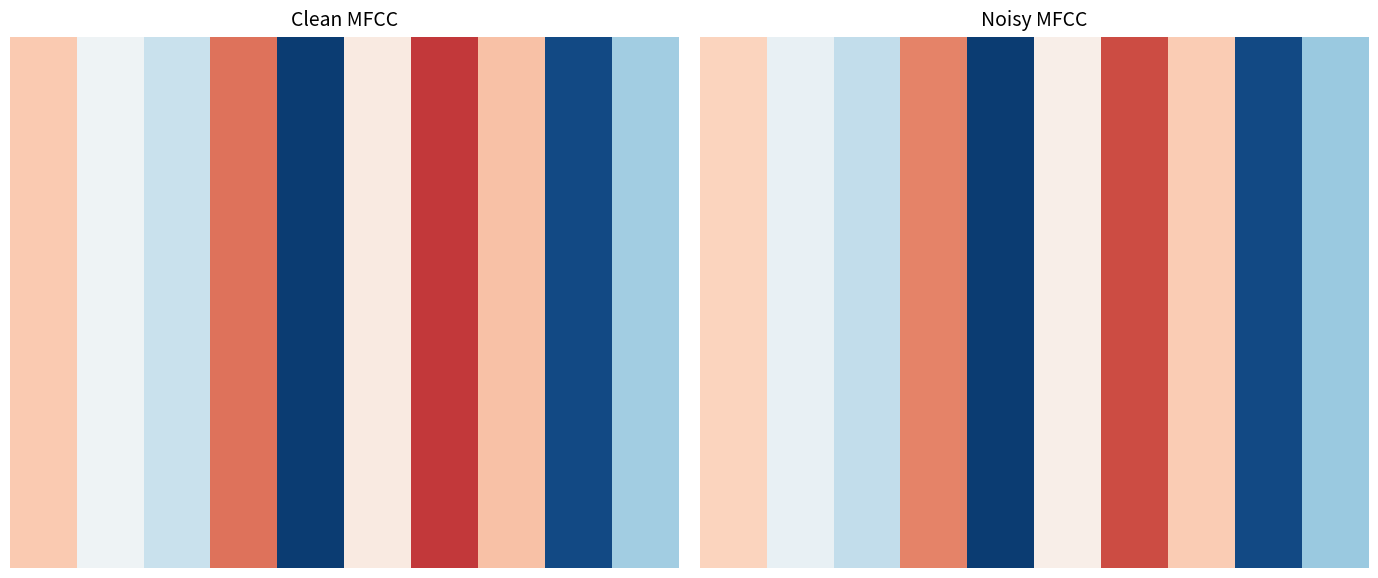

What is the total value across all series at 6?

1.2